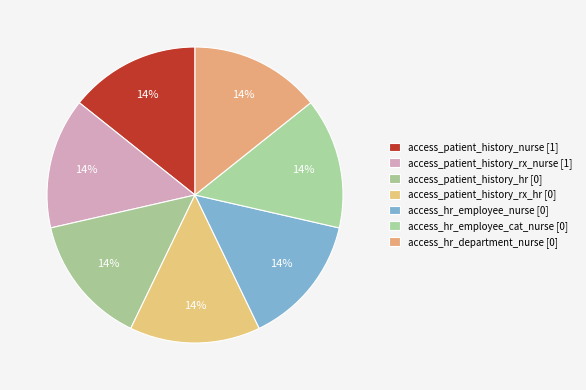

Count the number of slices in the pie.

7